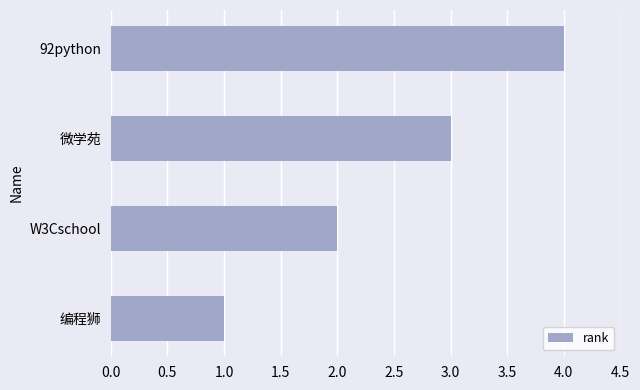

Rank the categories by value from highest to lowest.

92python, 微学苑, W3Cschool, 编程狮